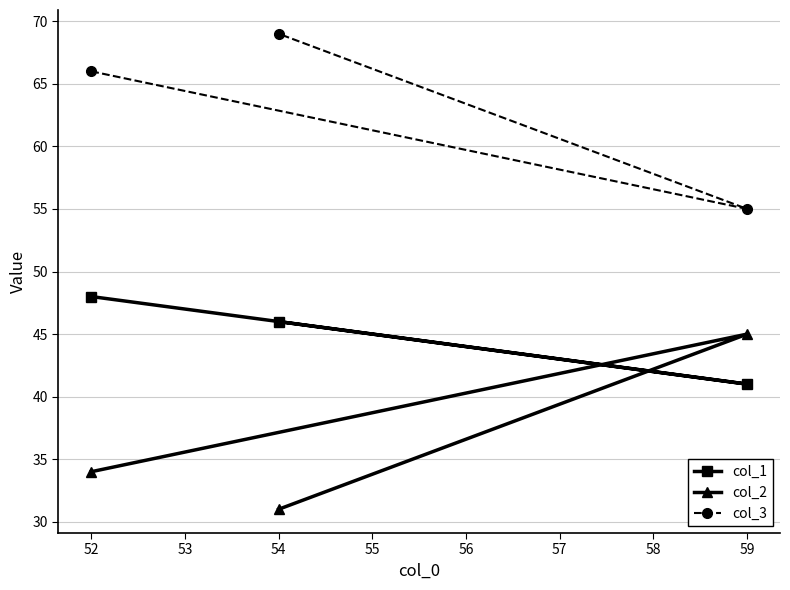

What is the value of the col_1 point at the 3rd from the left?

41